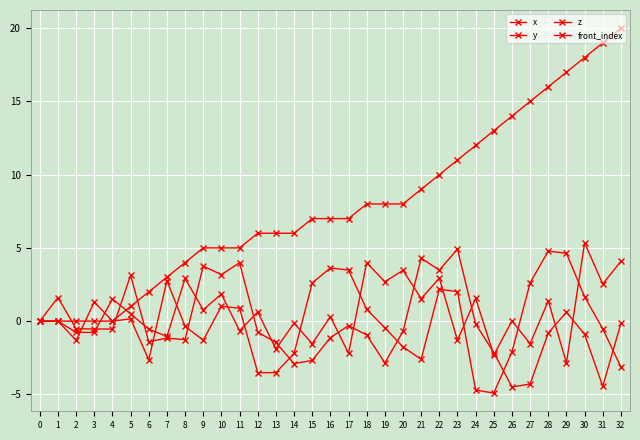

At 9, list the series in order from largest to smallest.

front_index, z, x, y